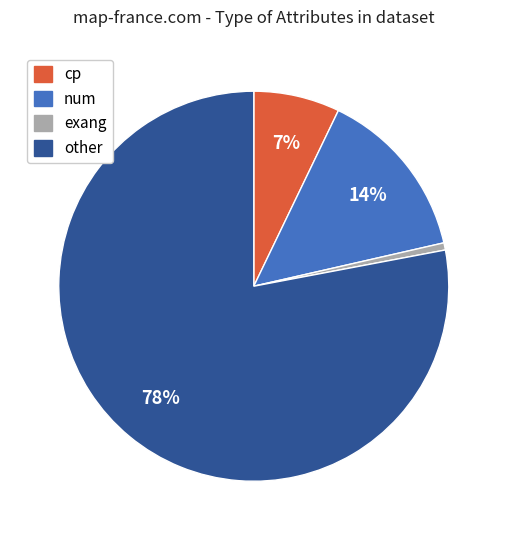

Which has a higher value, other or num?

other